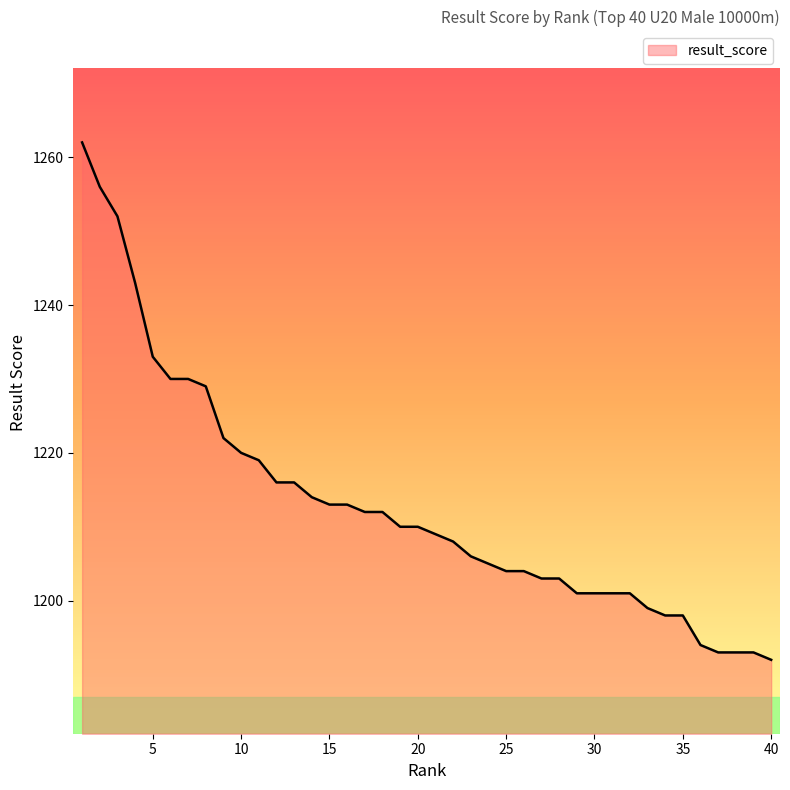

What is the greatest value displayed?

1262